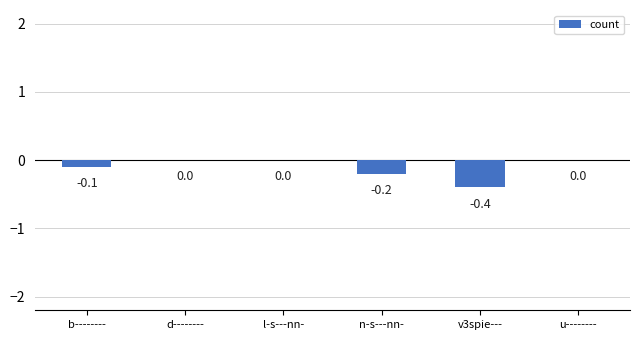

What is the sum of the values at u-------- and v3spie---?

-0.4